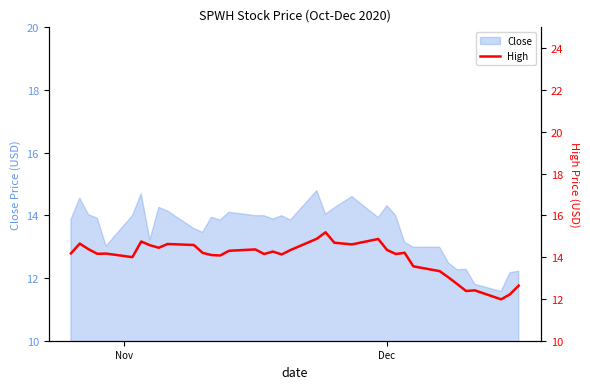

What is the maximum value for Close?

14.8